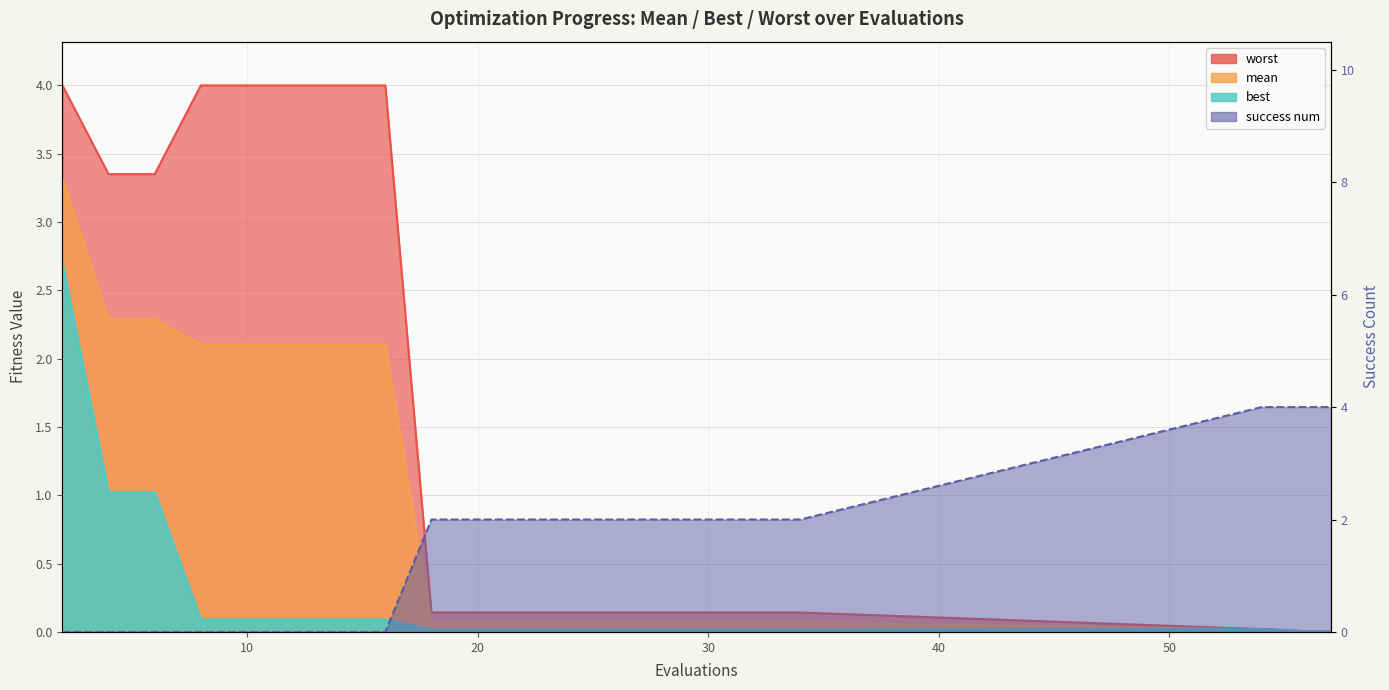

Where is mean nearest to the value 1?

18